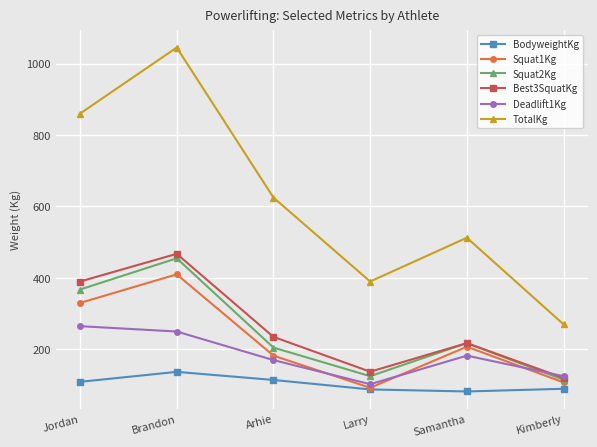

How many interior local peaks does the TotalKg series have?

2